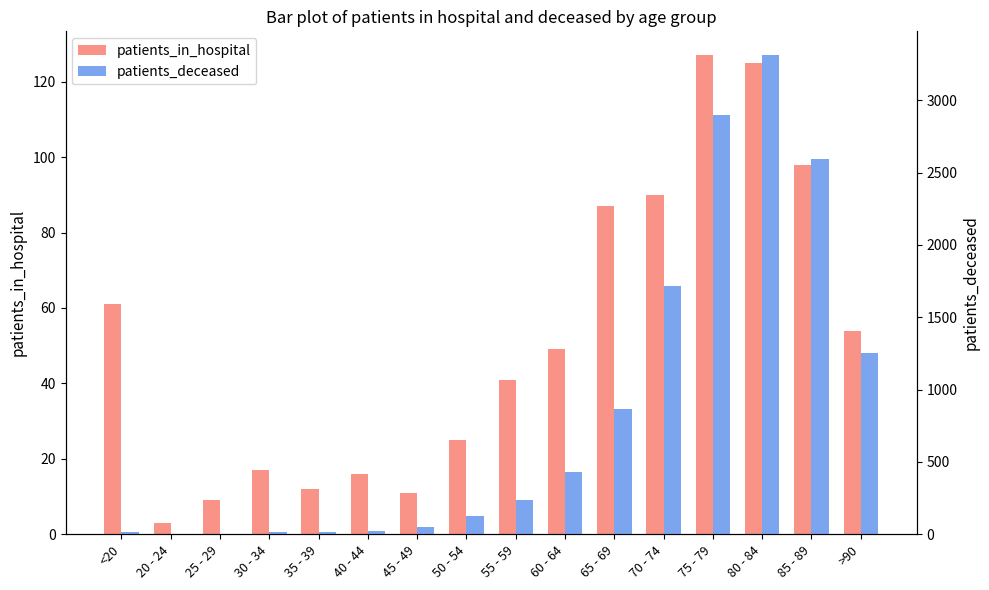

What is the smallest value displayed?

3